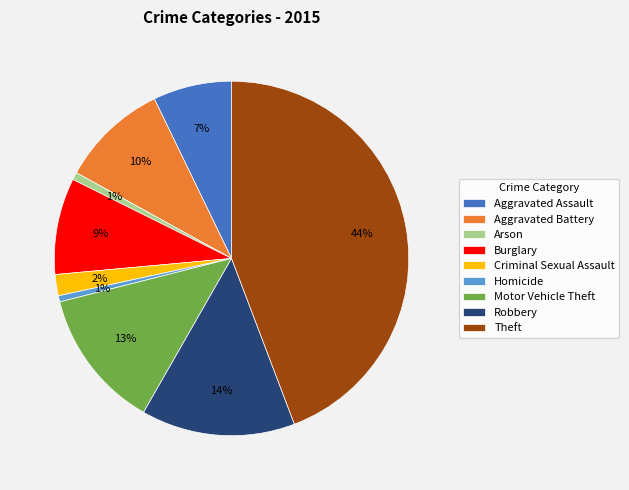

Is it true that Arson is 11% of the pie?

False